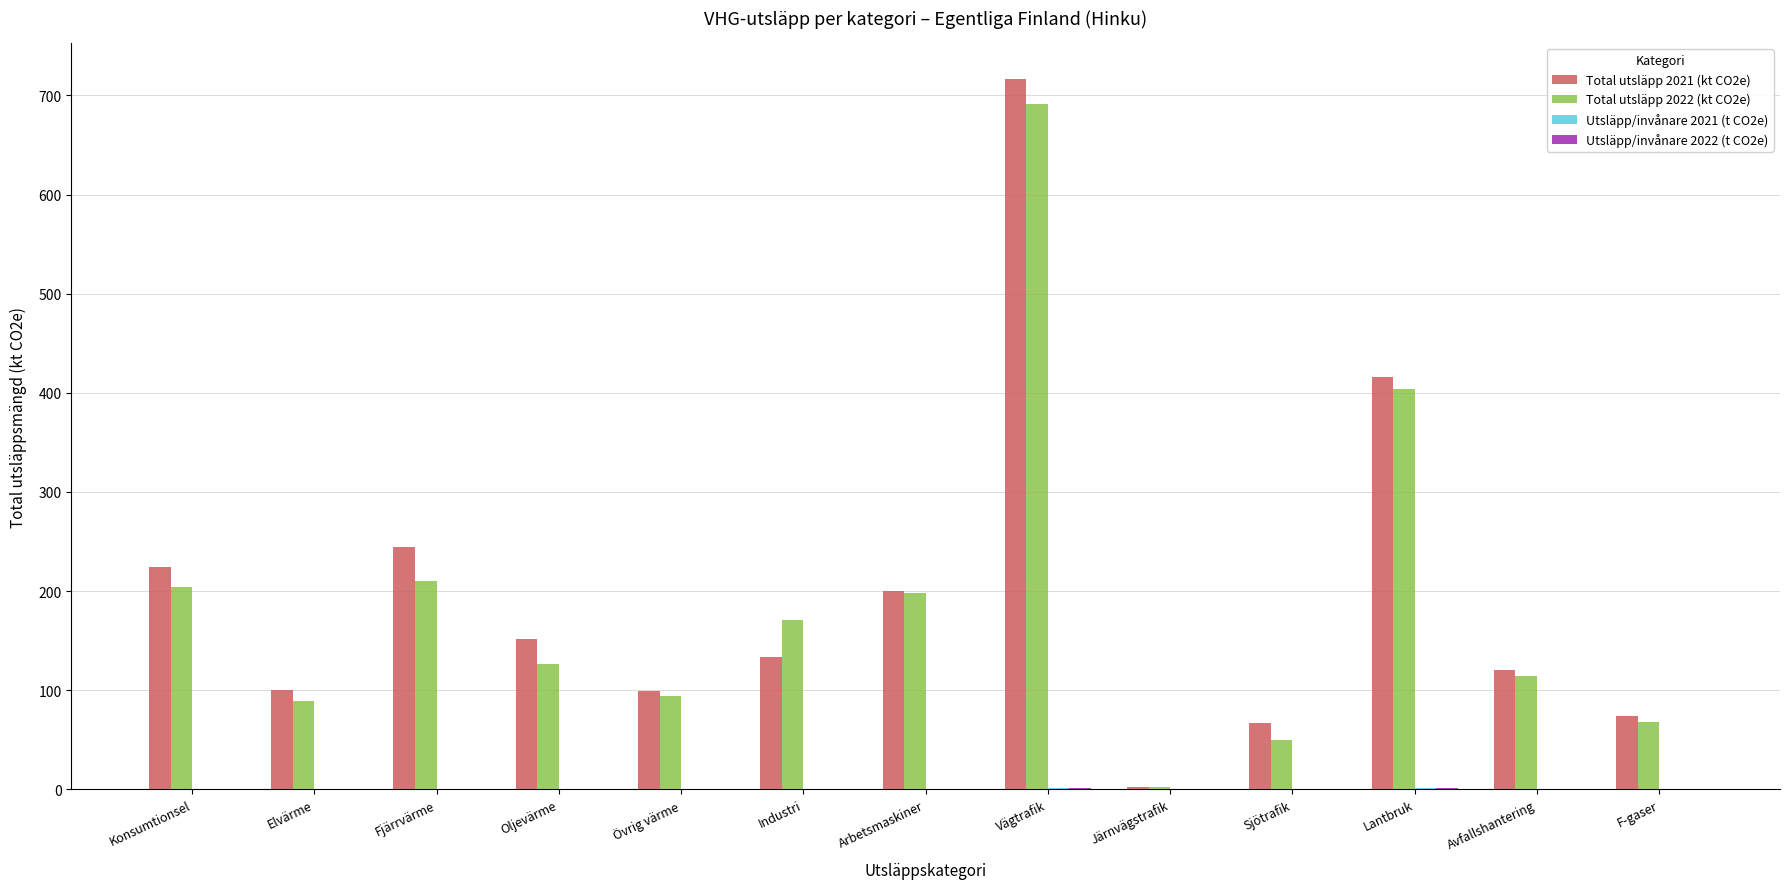

The Total utsläpp 2022 (kt CO2e) series shows 94.2 at Övrig värme. True or false?

True